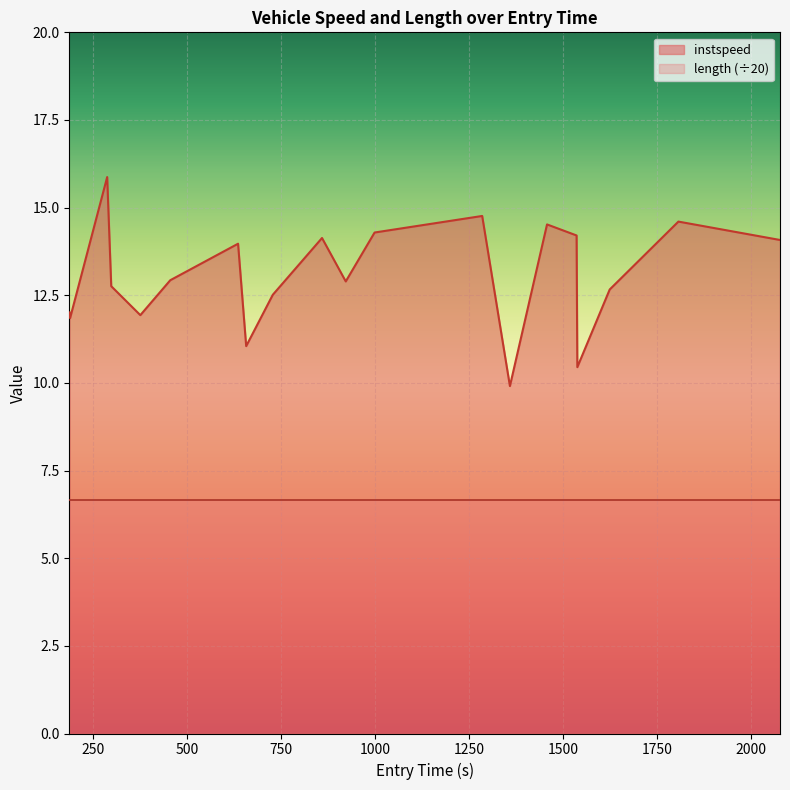

Does the chart display data point markers on the line(s)?

No